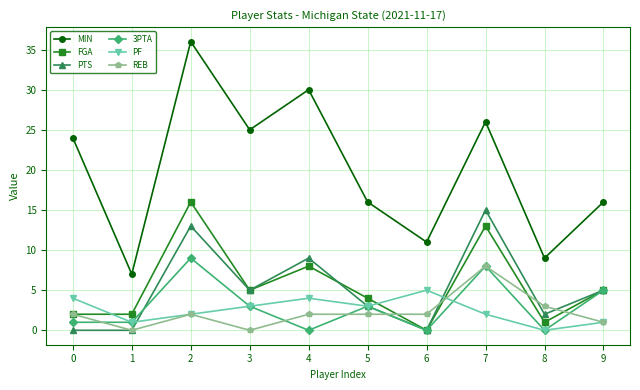

Where is the first local maximum for FGA?

2